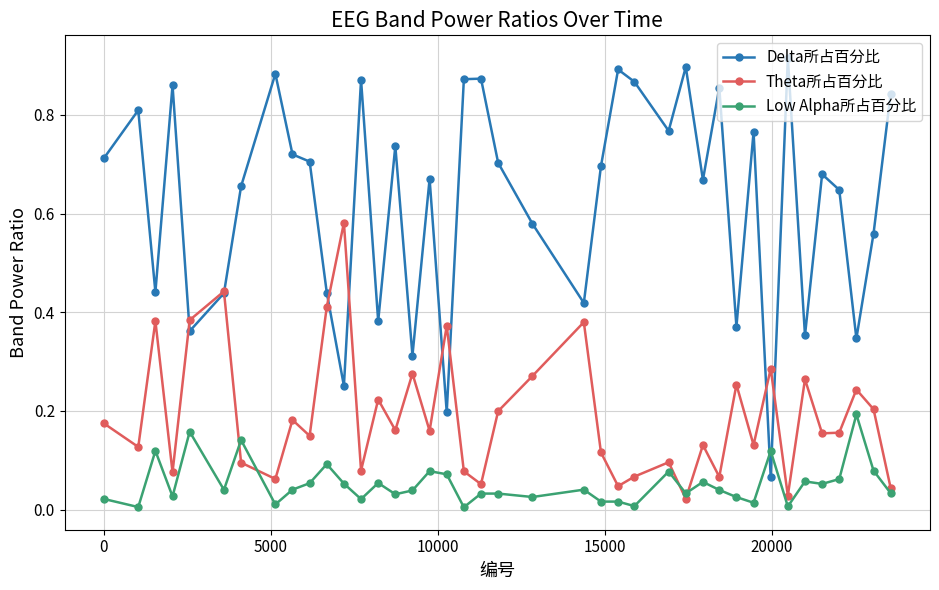

Which series has the largest total across all categories?

Delta所占百分比